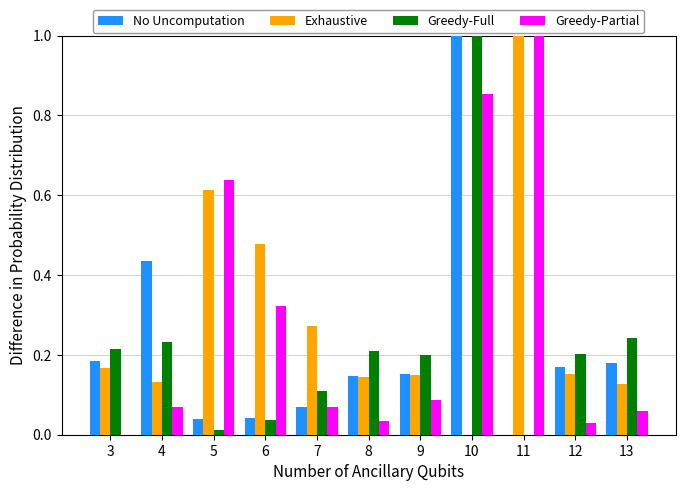

The value of Exhaustive at 11 is 0.5. True or false?

False